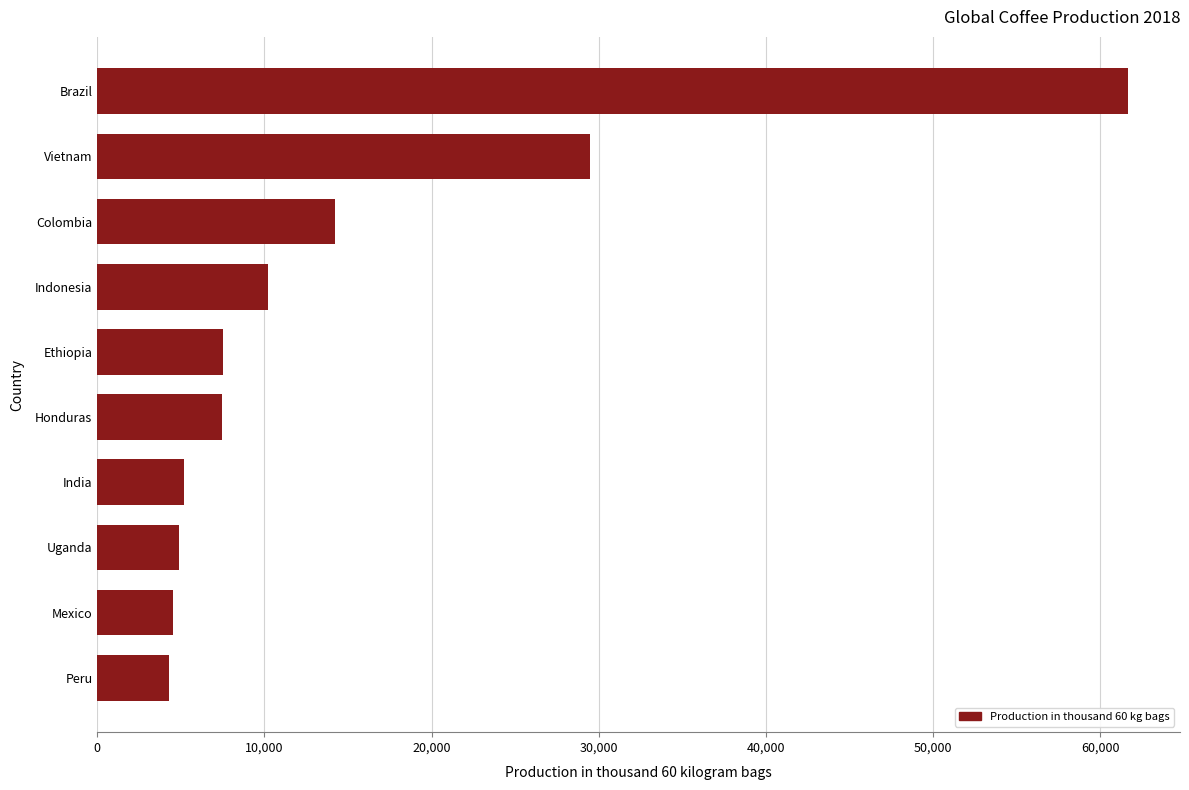

Is it true that the value at Uganda is 4900?

True